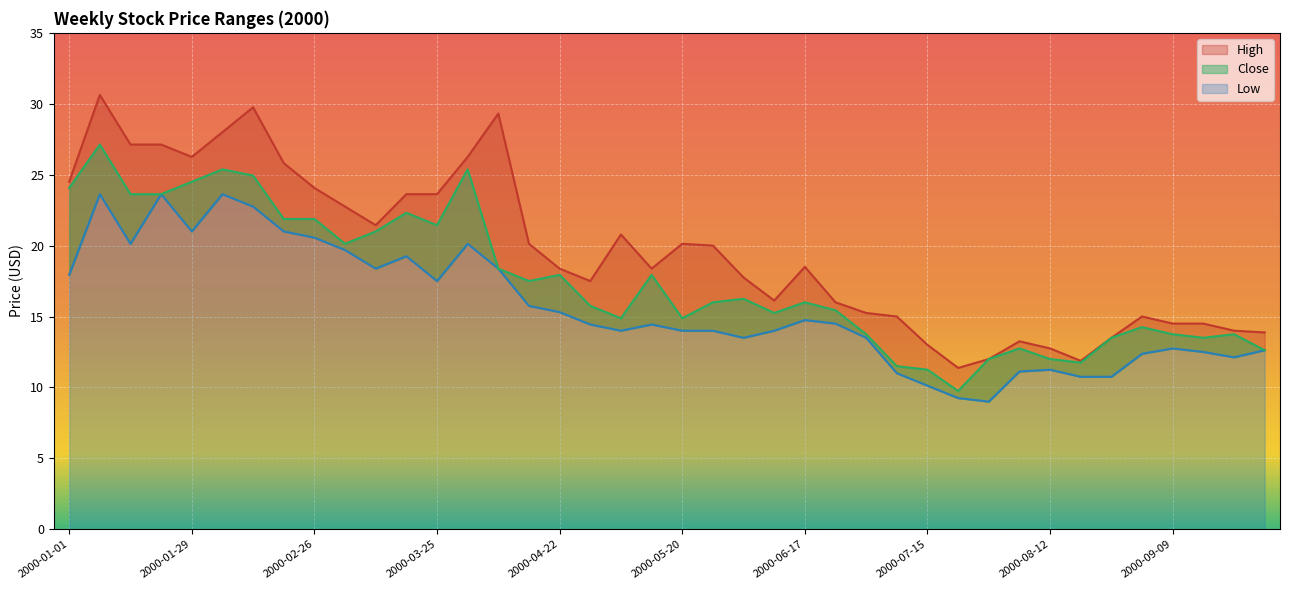

True or false: Low has a value of 23.1 at 2000-06-10.

False